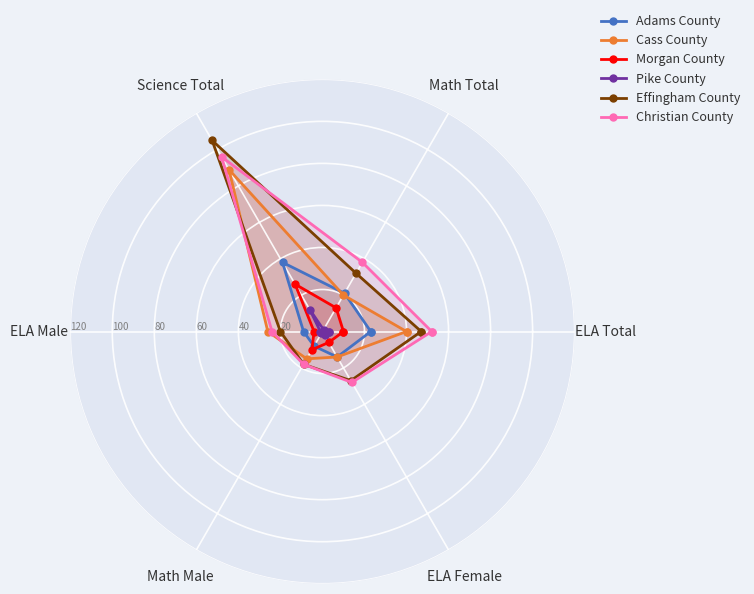

Rank the series at ELA Male from highest to lowest value.

Cass County, Christian County, Effingham County, Adams County, Morgan County, Pike County